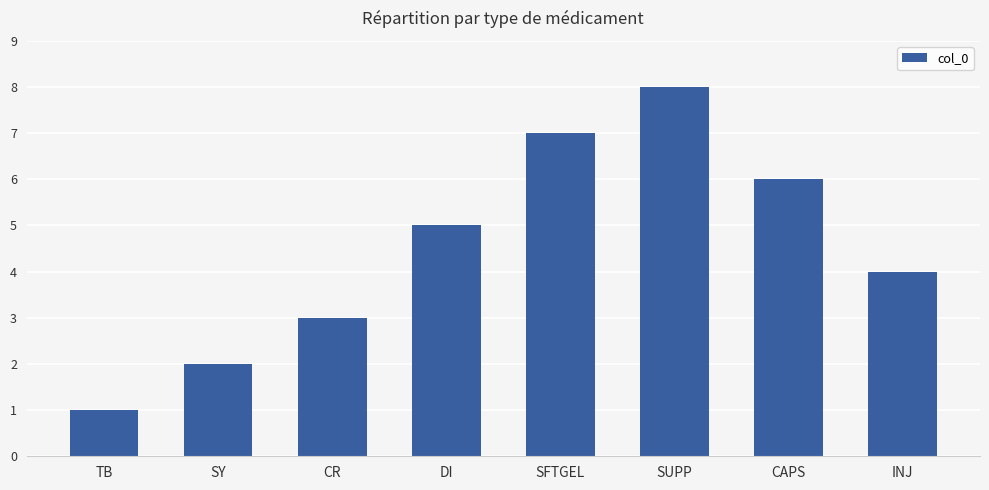

What position from the left is CAPS?

7